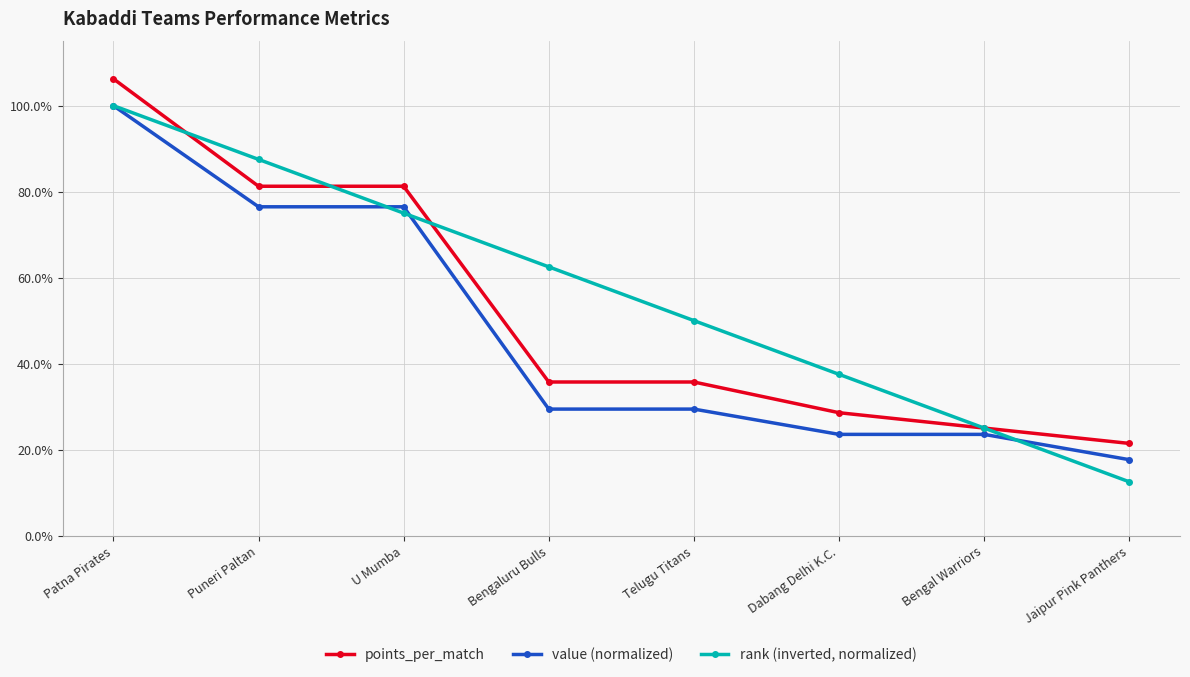

Which series ends up on top after the final intersection of value (normalized) and rank (inverted, normalized)?

value (normalized)